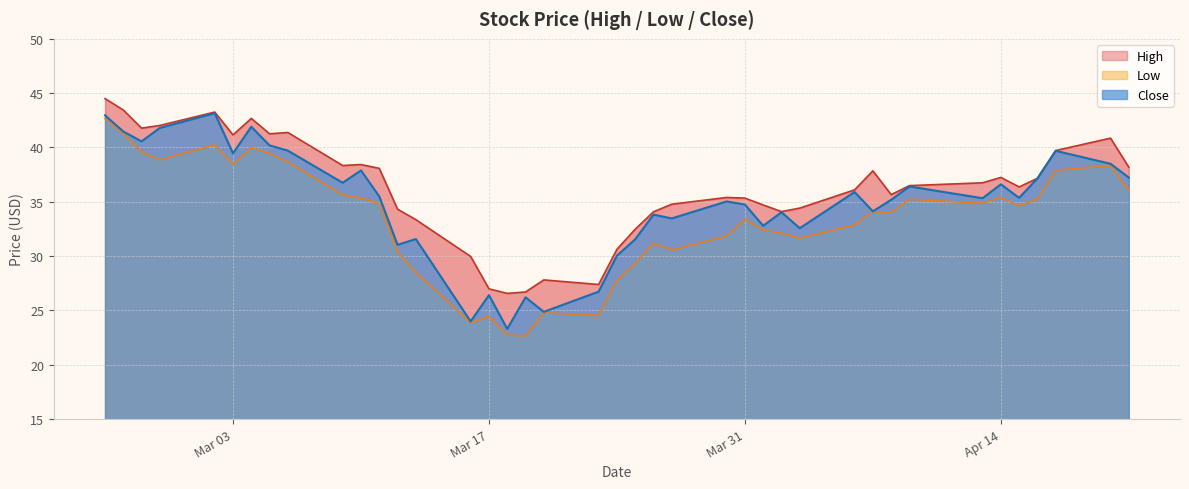

In Close, how many points are higher than both neighbors (excluding endpoints)?

13